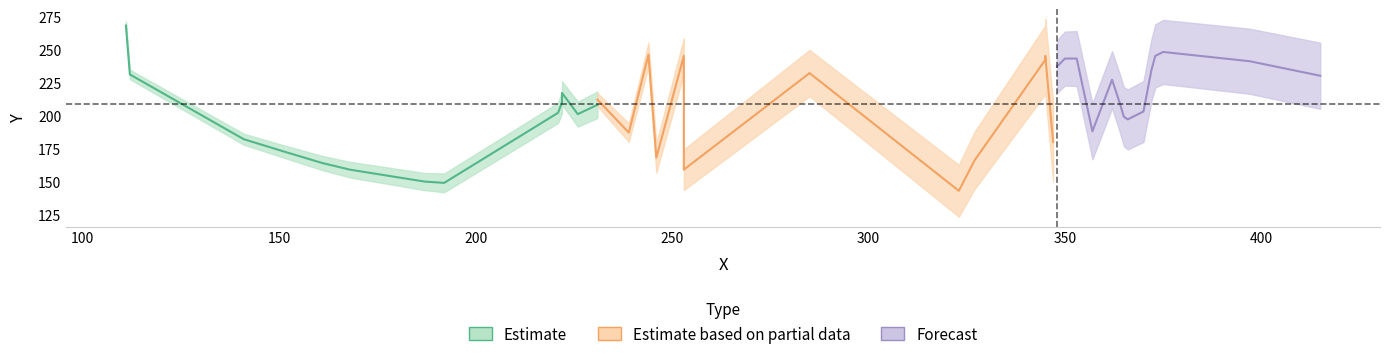

Is it true that X equals 357 at 12?

True